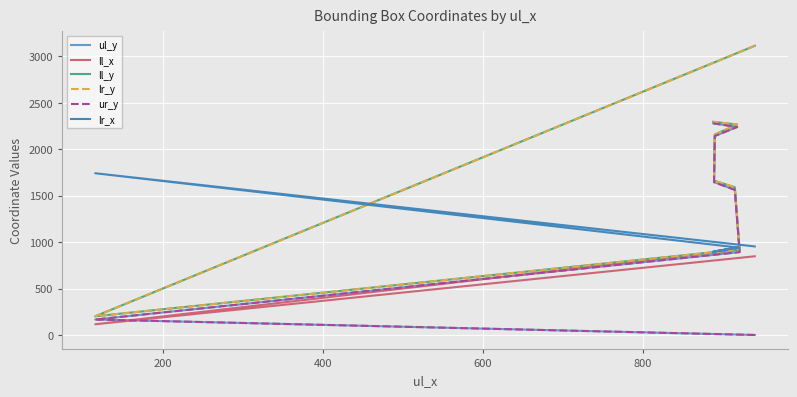

Is it true that lr_x equals 646 at 6?

False